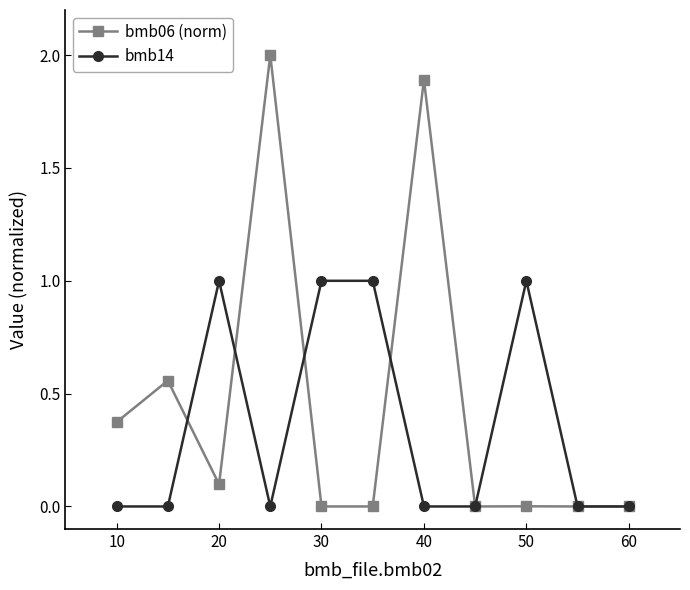

What is the maximum value shown in the chart?

2.0